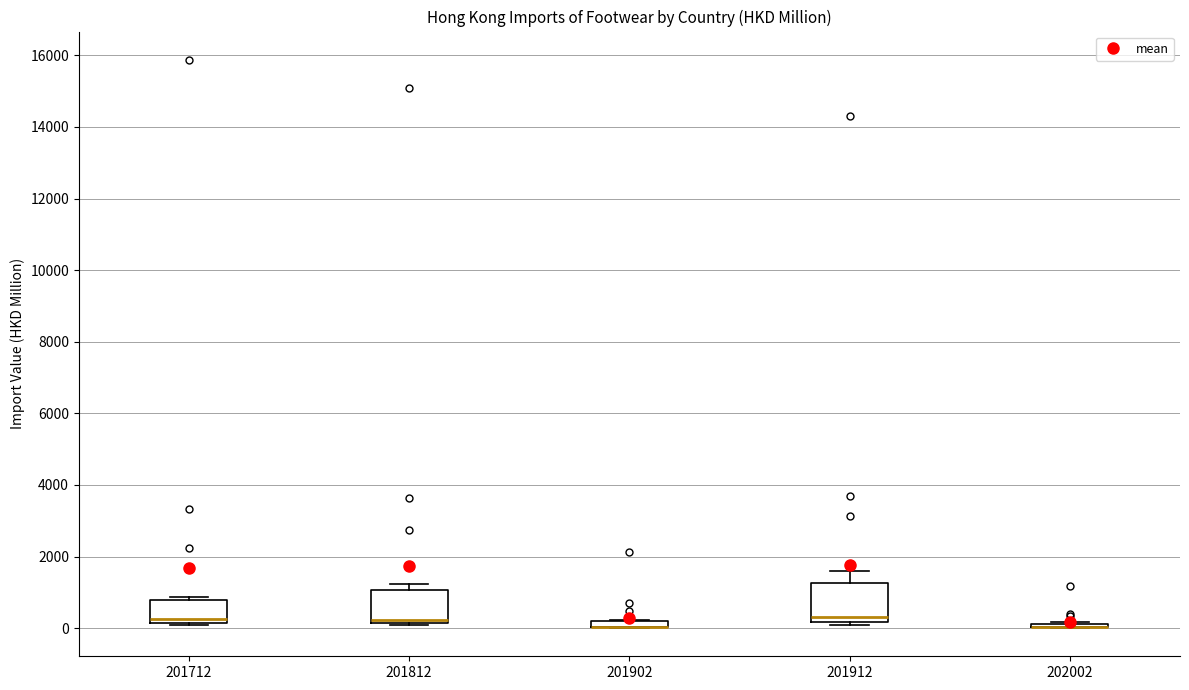

Where is the lower edge of the box at x = 201902 on the y-axis? The values are not printed on the chart, so give them approximately, as read against the axis.

0